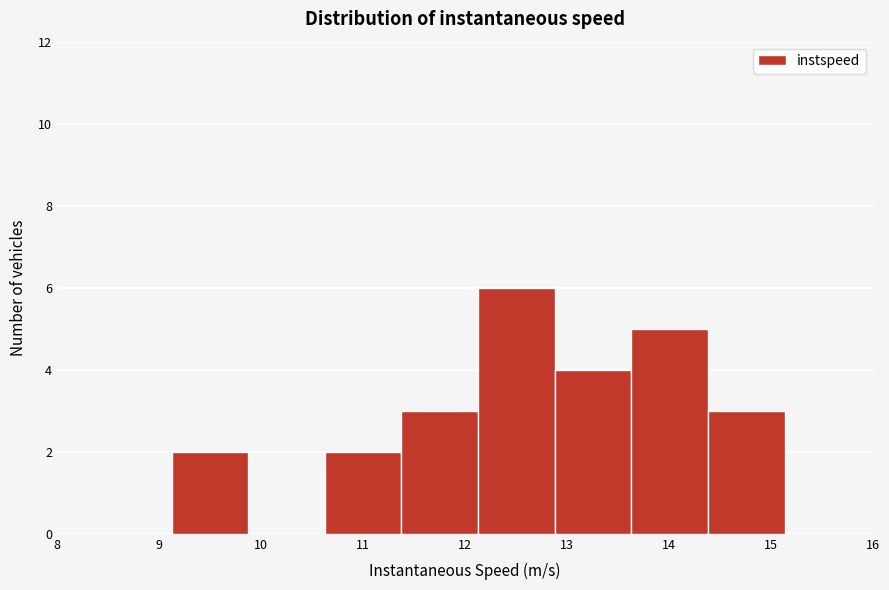

Reading left to right, transcribe this chart: for each bar, give the range it covers on the x-axis and its height. Neither the bar edges nor the heights are printed on the chart, so give them approximately, as read against the axes.

9.1 to 9.9: 2
9.9 to 10.6: 0
10.6 to 11.4: 2
11.4 to 12.1: 3
12.1 to 12.9: 6
12.9 to 13.6: 4
13.6 to 14.4: 5
14.4 to 15.1: 3